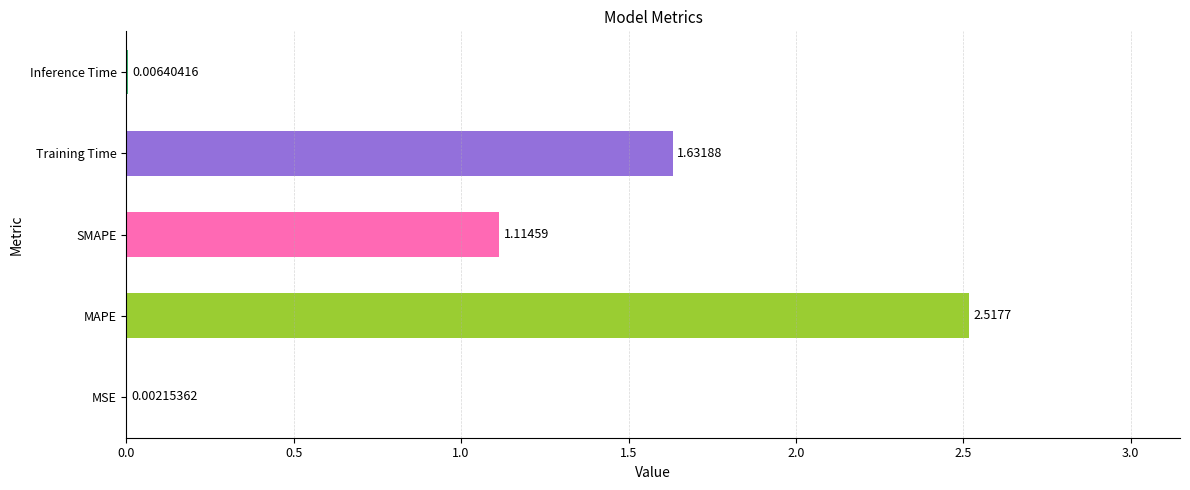

Which label corresponds to the largest value in the chart?

MAPE